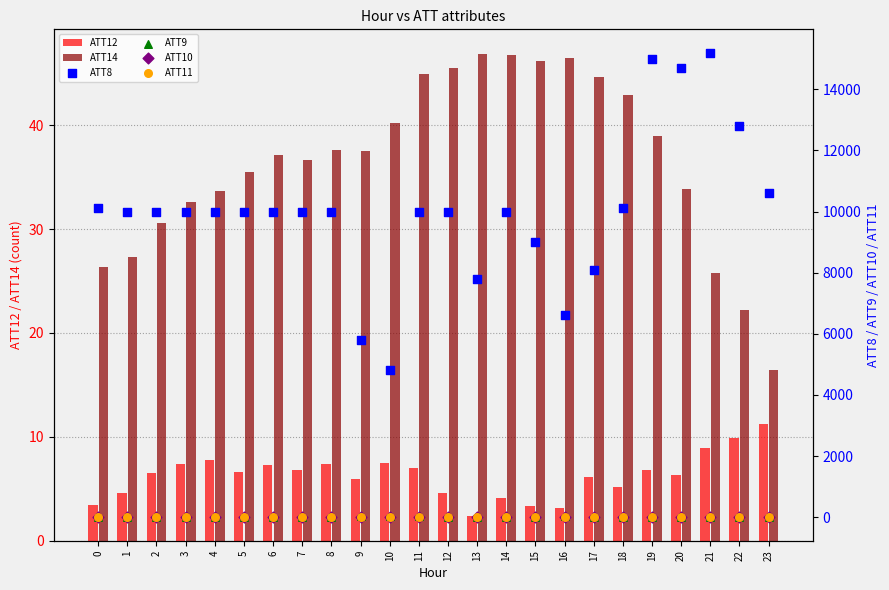

Which series reaches the minimum Y coordinate?

ATT9